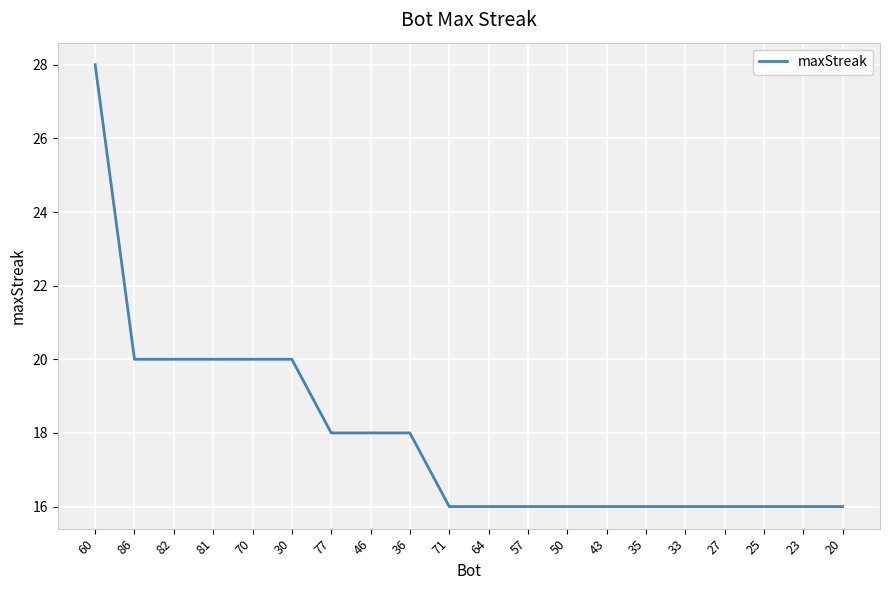

What is the minimum value shown in the chart?

16